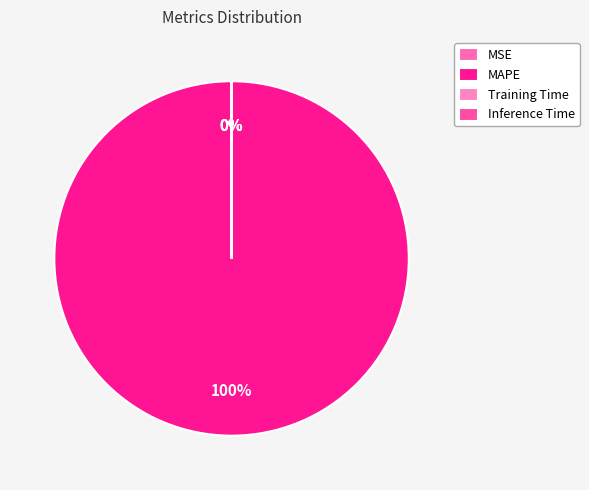

The Training Time slice represents 0% of the pie. True or false?

True